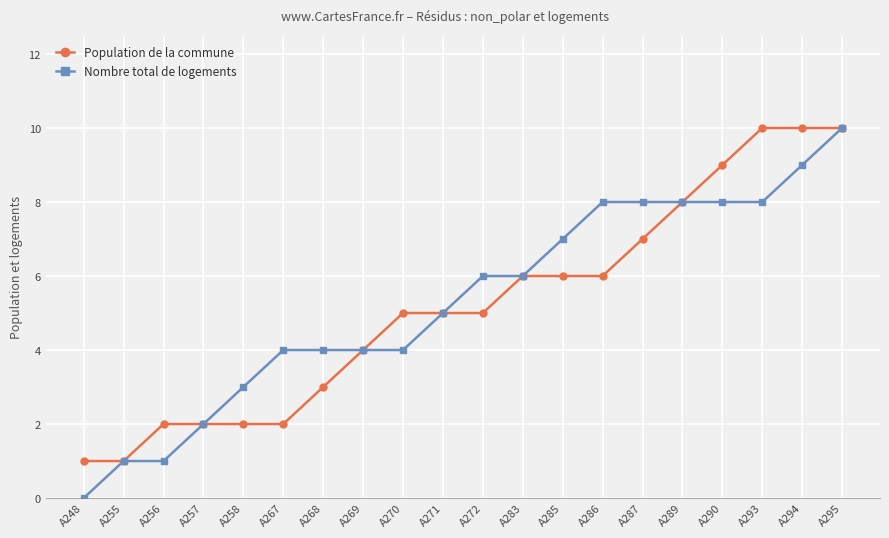

What is the value of the Nombre total de logements point at the 13th from the left?

7